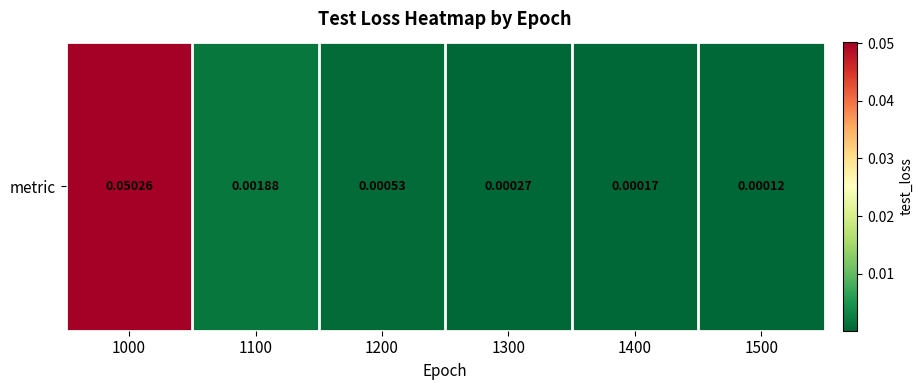

What is the maximum value shown in the chart?

0.1